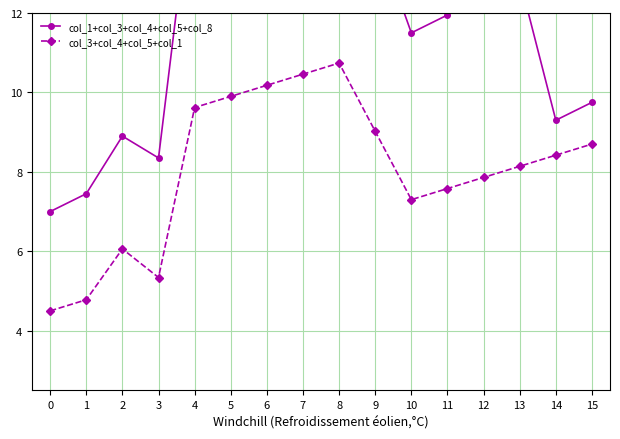

True or false: col_3+col_4+col_5+col_1 and col_1+col_3+col_4+col_5+col_8 intersect in this chart.

False